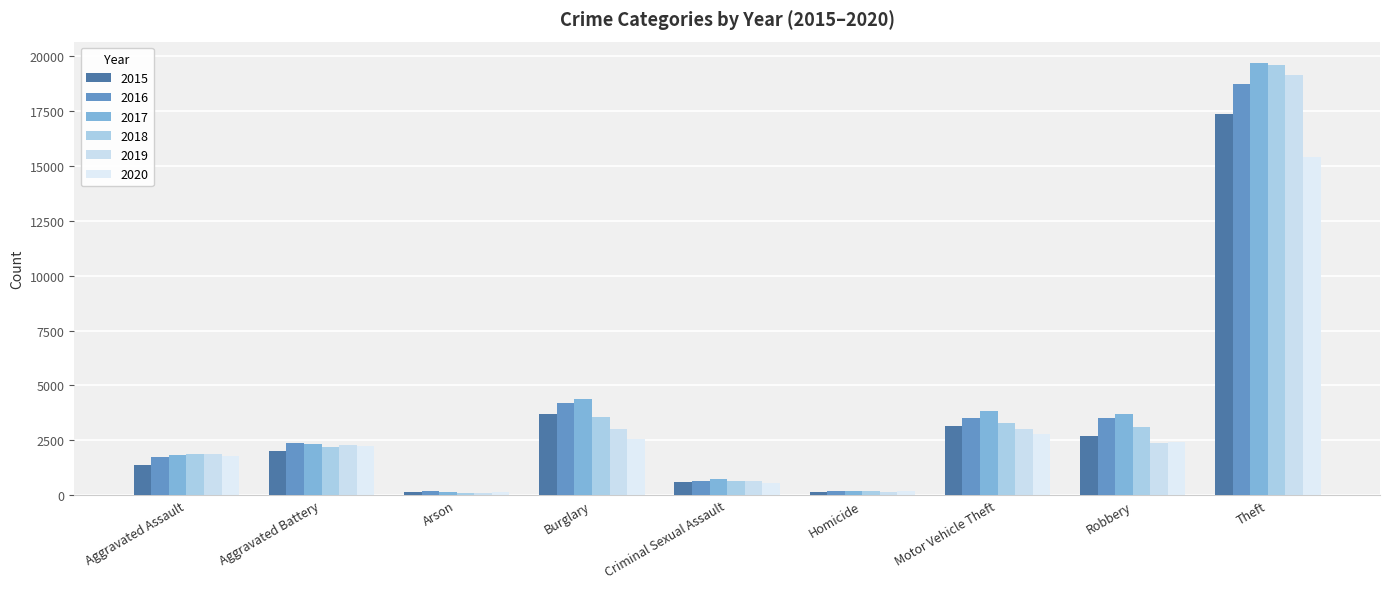

Read the 2018 value at Criminal Sexual Assault.

661